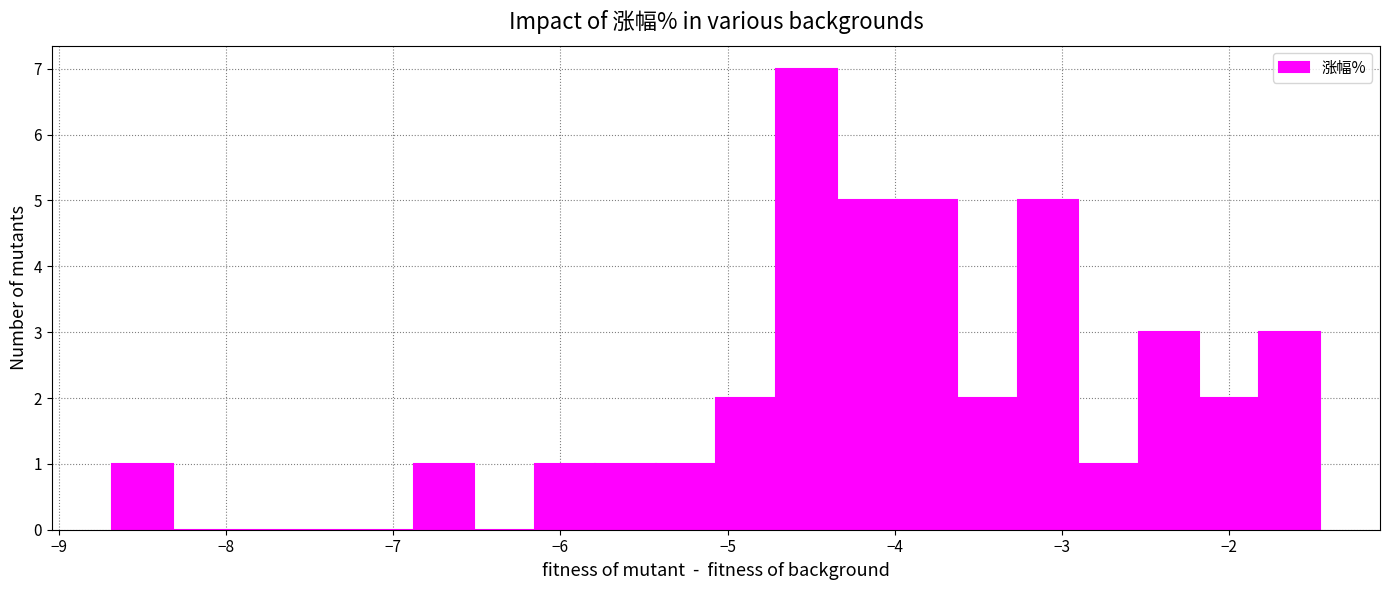

Around what value on the x-axis is the tallest bar? Give the approximate position of its centre, as read against the axis.

-4.5